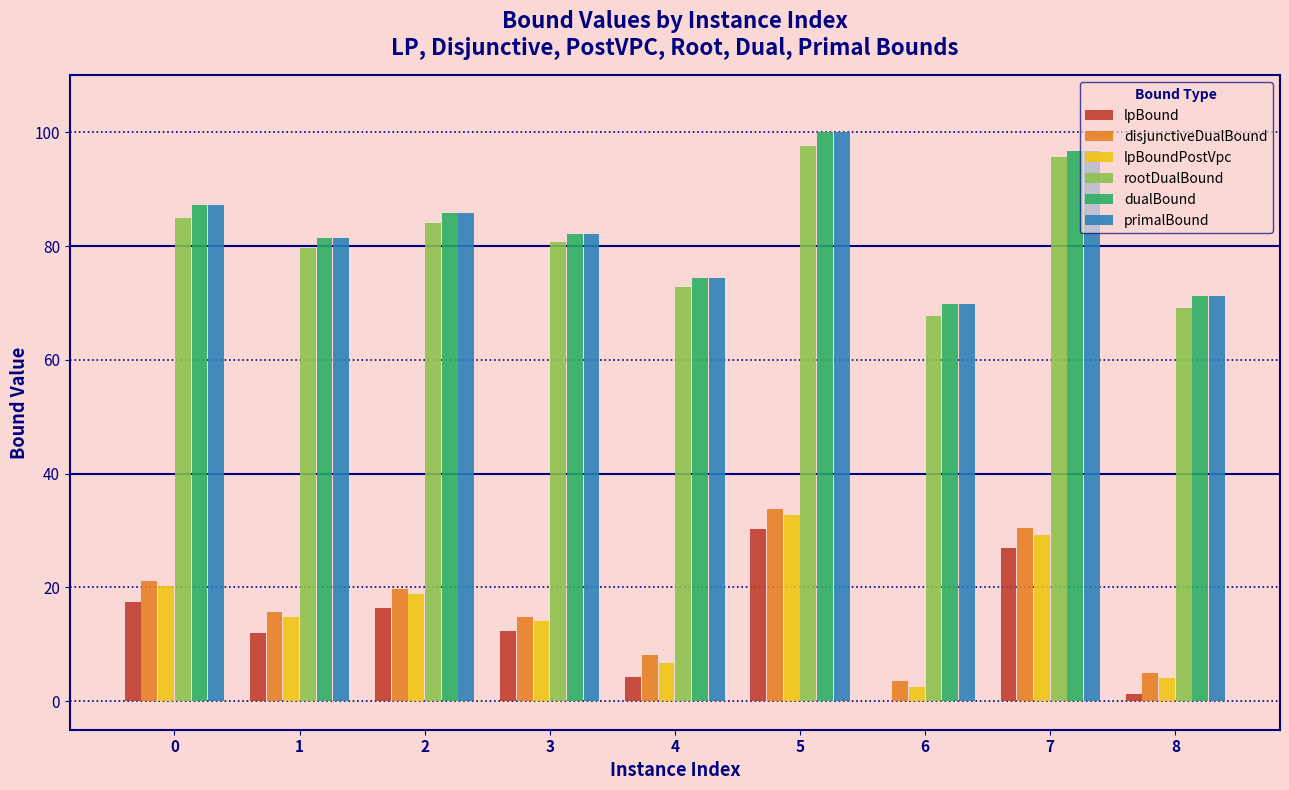

How many data points in dualBound are above 82?

5